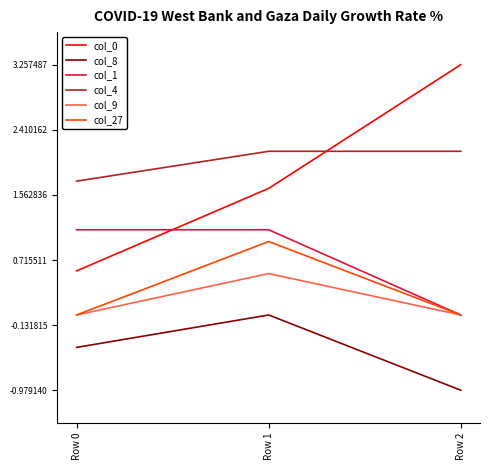

Does the chart have visible grid lines?

No